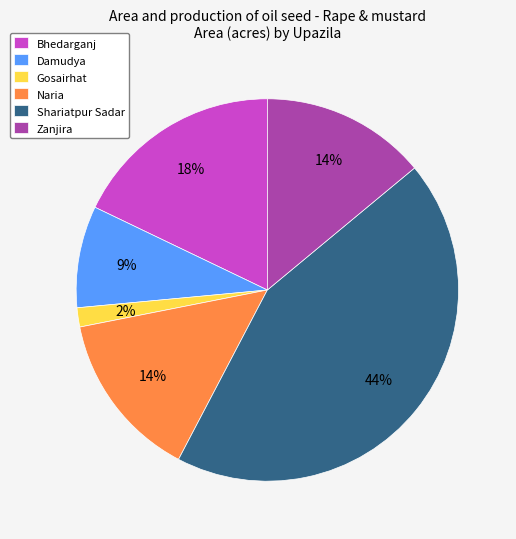

What percentage is the Bhedarganj slice, to the nearest percent?

18%